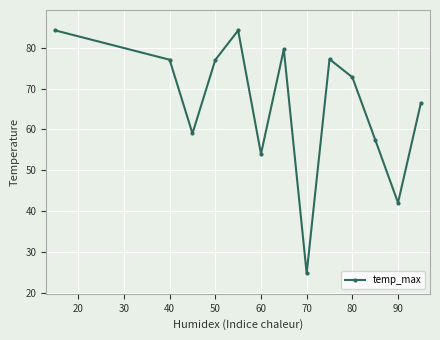

How many interior local valleys (lower than both neighbors) does the data have?

4